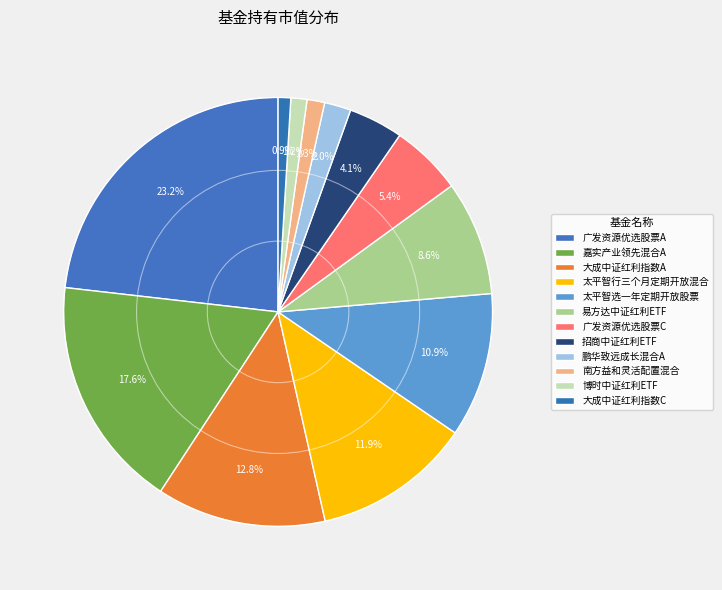

How many slices are in this pie chart?

12